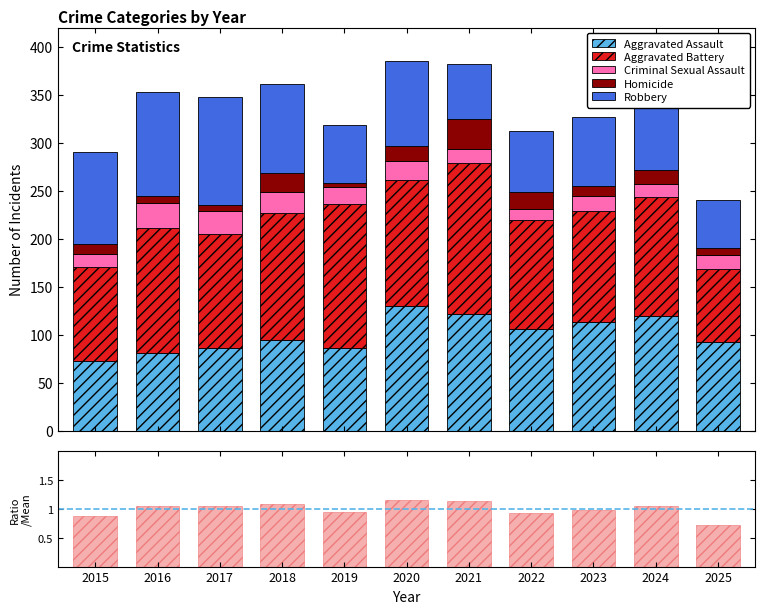

List the series in order of their peak value, lowest first.

ratio, Criminal Sexual Assault, Homicide, Robbery, Aggravated Assault, Aggravated Battery